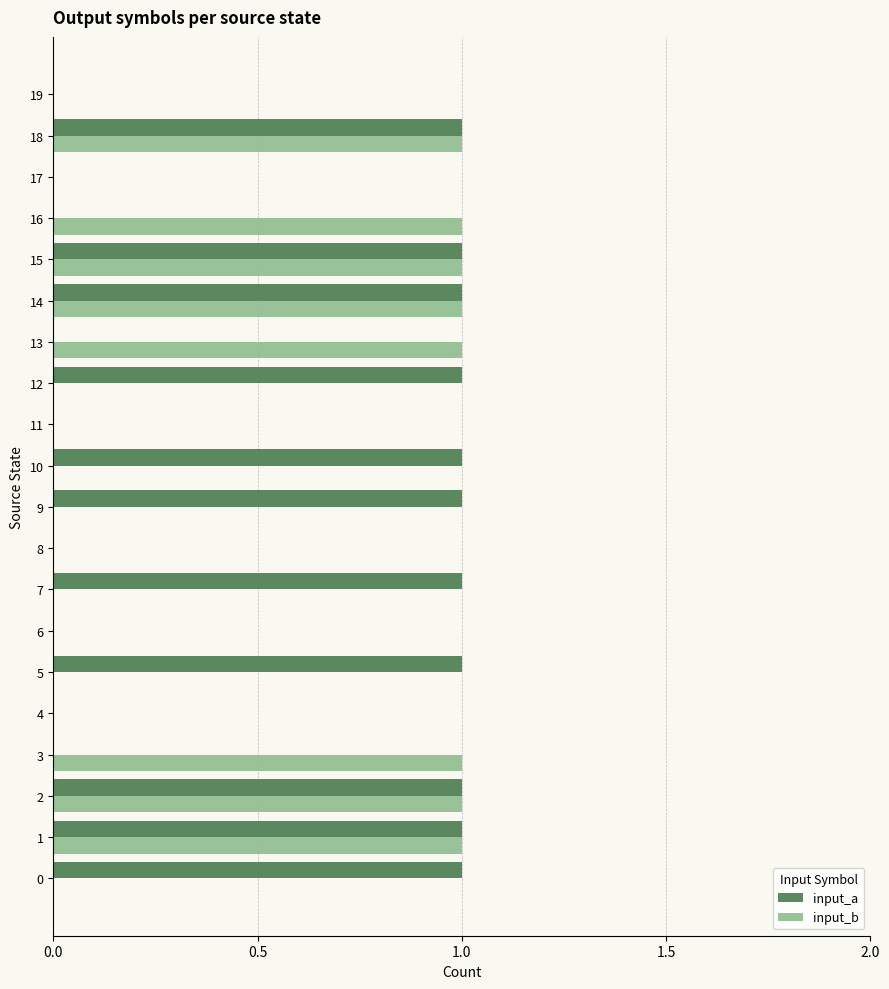

Which series changed the most between 7 and 15?

input_b